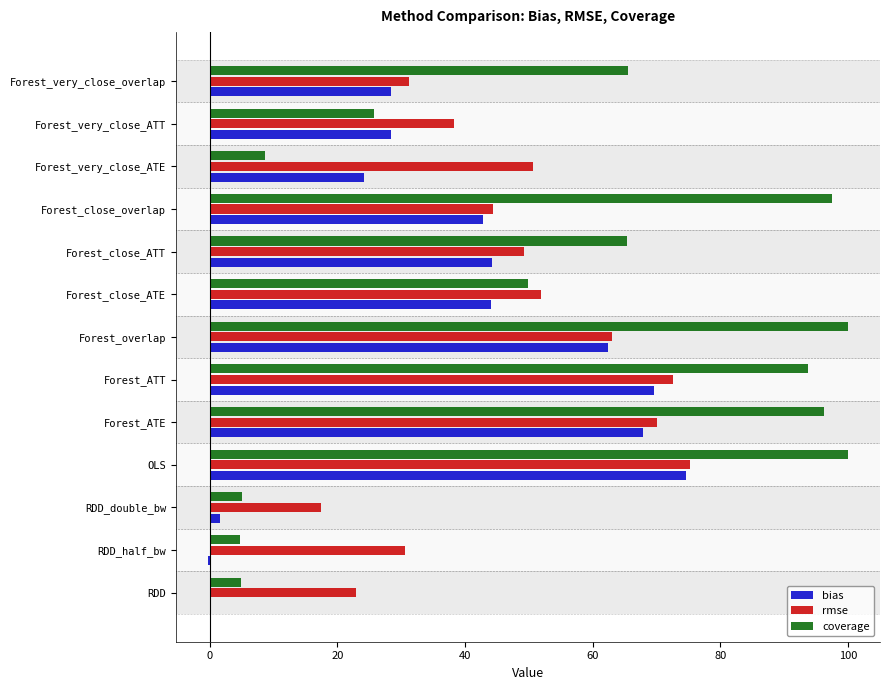

The rmse series shows 14.8 at Forest_close_ATT. True or false?

False